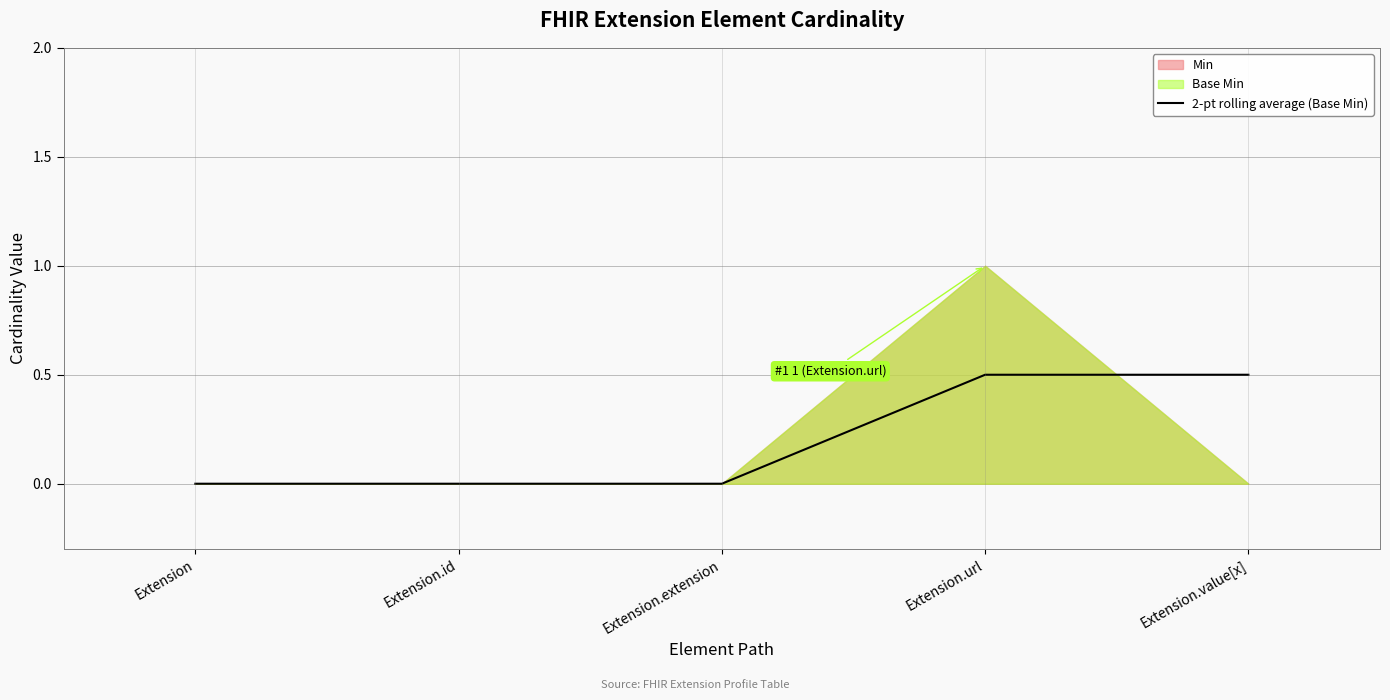

Reading left to right, what are all the values shown in this chart?

Extension=0.0	Extension.id=0.0	Extension.extension=0.0	Extension.url=0.5	Extension.value[x]=0.5